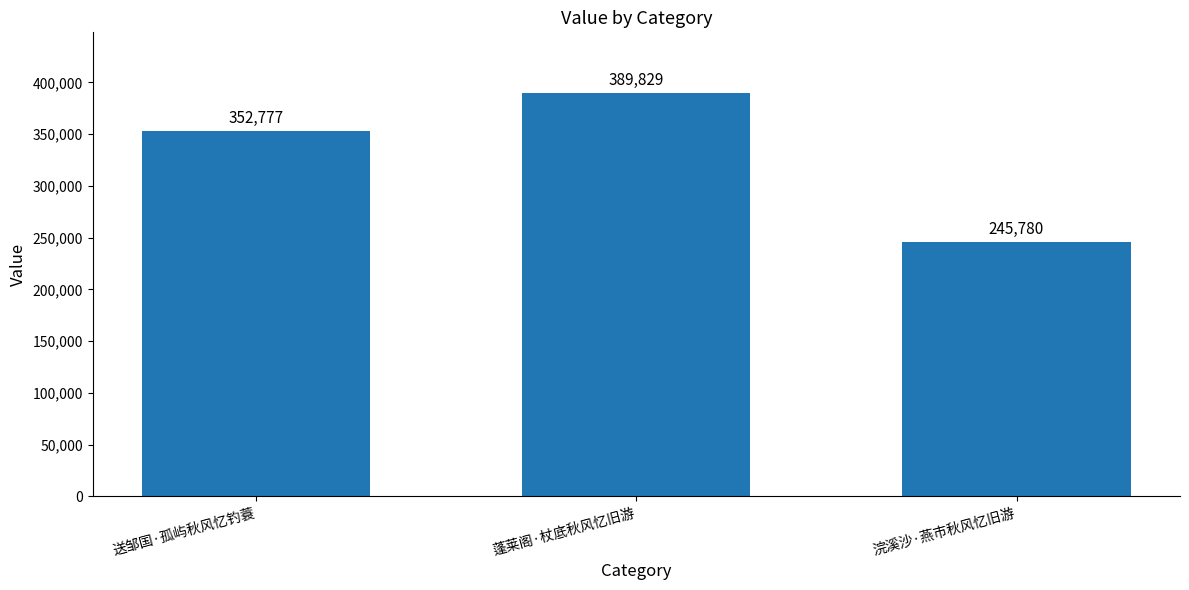

At which label is the value closest to 317804?

送邹国·孤屿秋风忆钓蓑